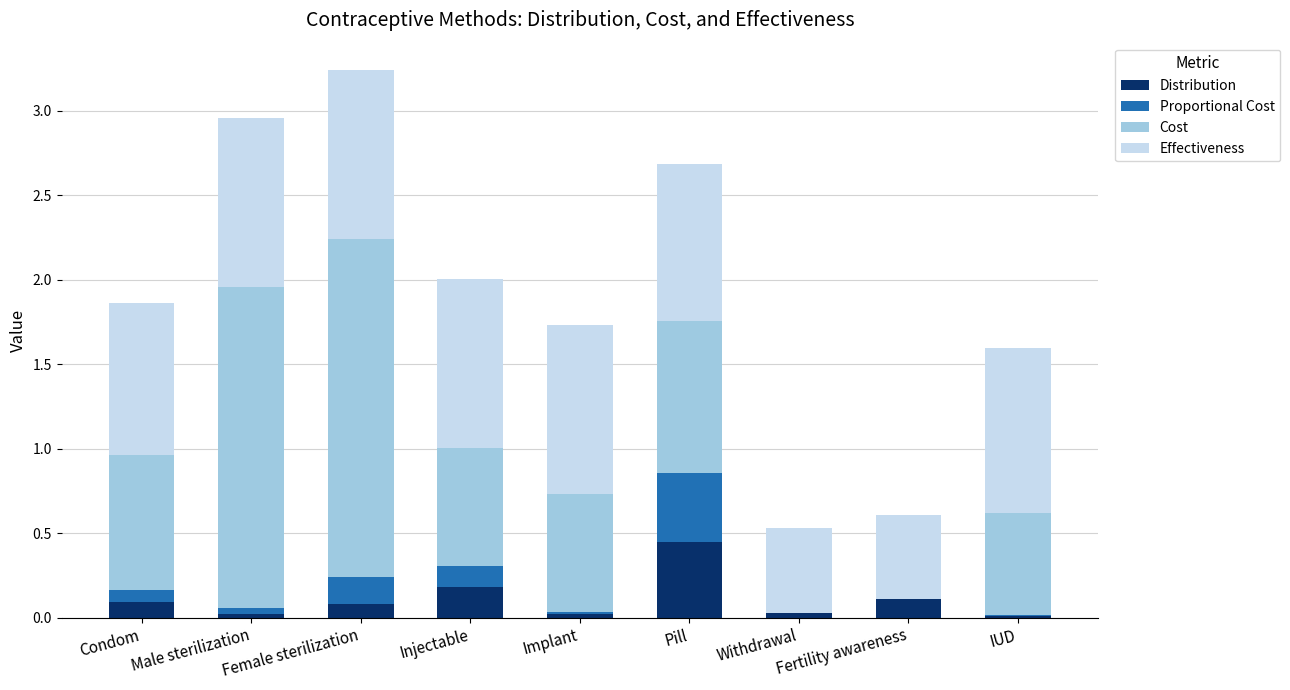

At which category is the sum across all series the highest?

Female sterilization